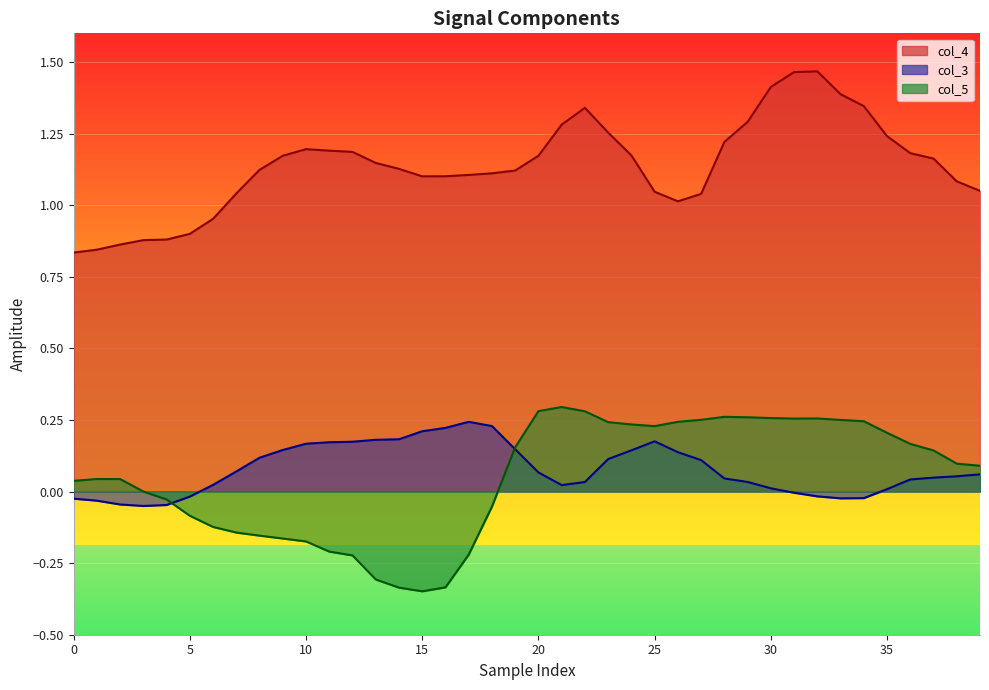

How many data points does each series have?

40